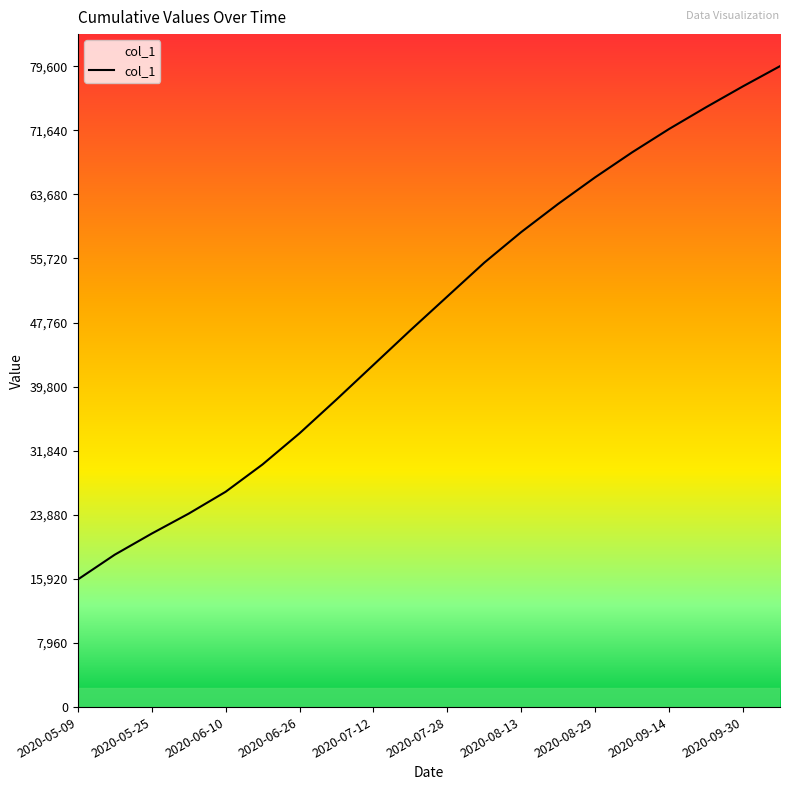

What is the maximum value shown in the chart?

79600.0